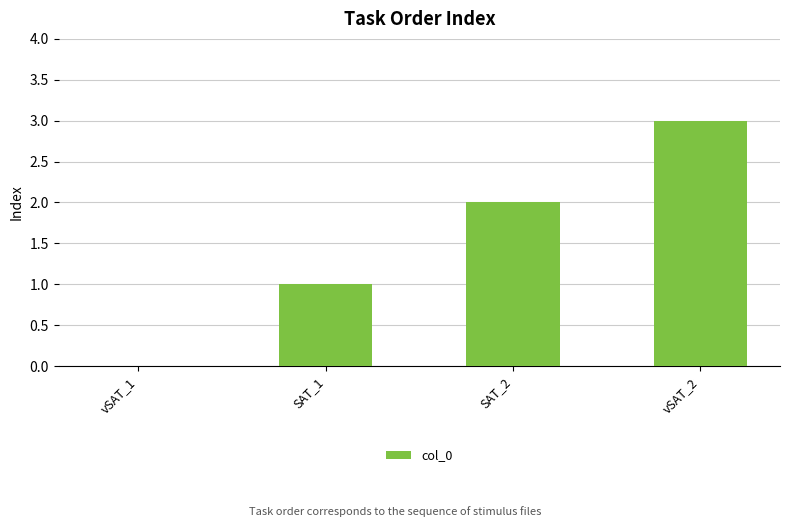

The value at vSAT_2 is 5. True or false?

False